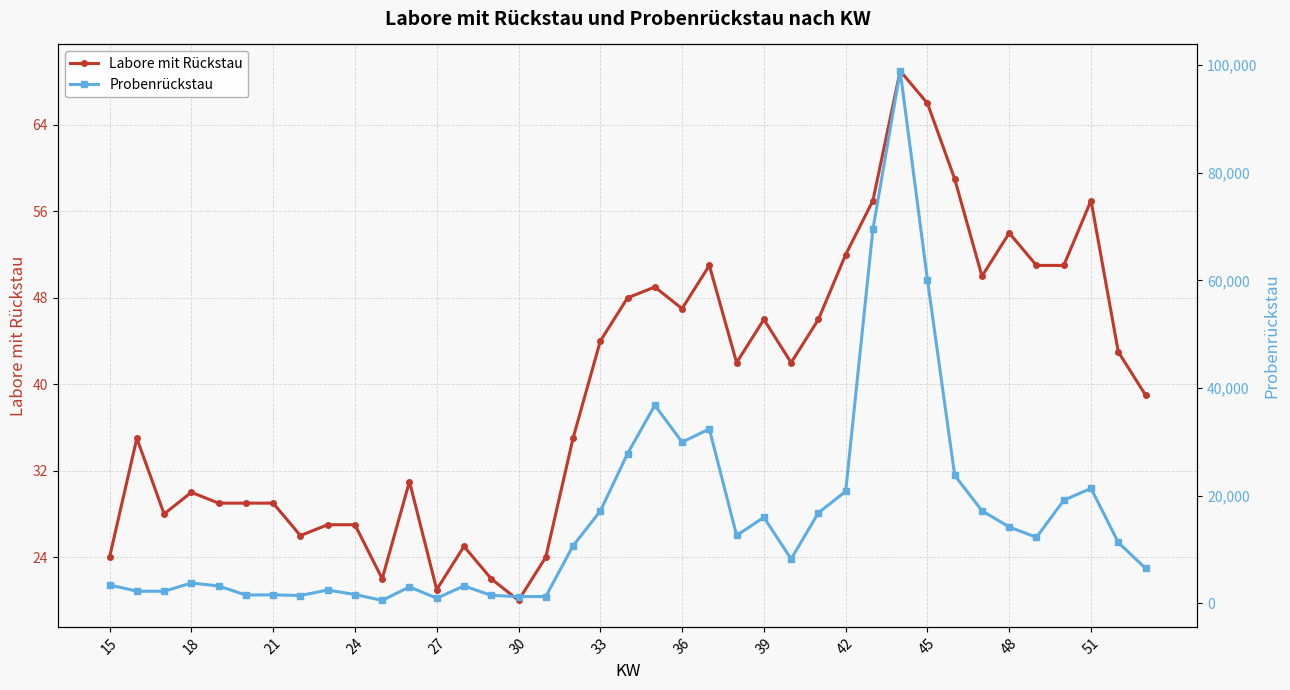

True or false: Labore mit Rückstau has a value of 11 at 30.

False